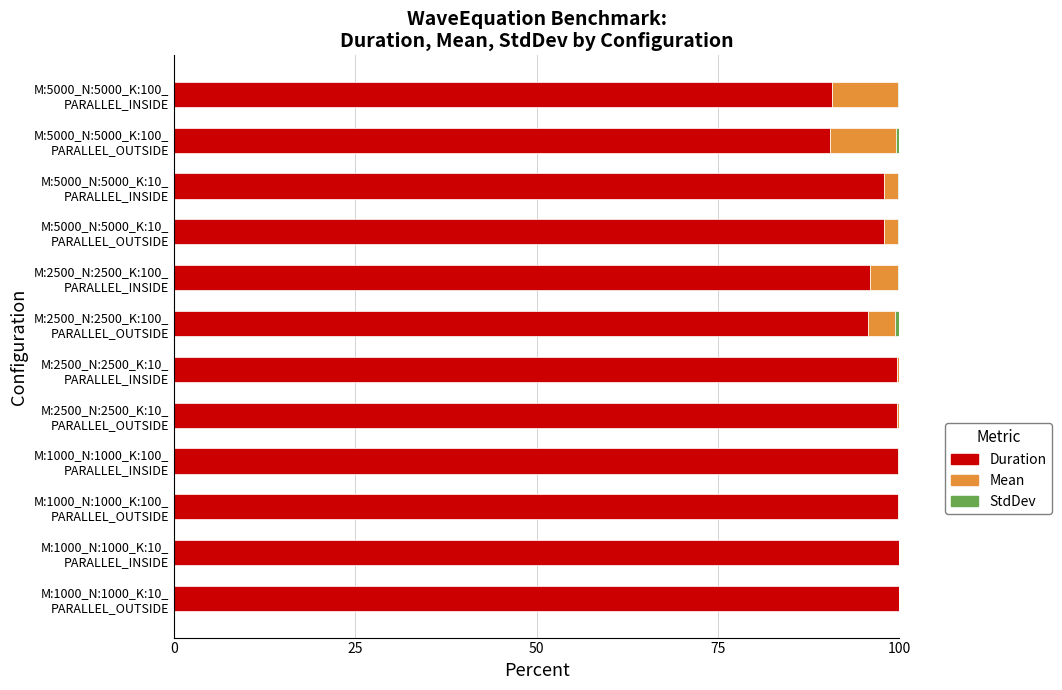

What is the highest value of the Duration series?

100.0